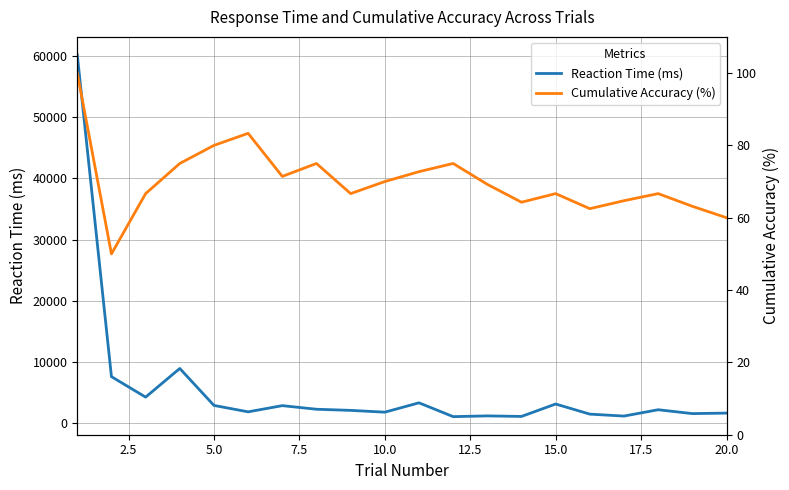

The value of Reaction Time (ms) at 10.0 is 1741. True or false?

True